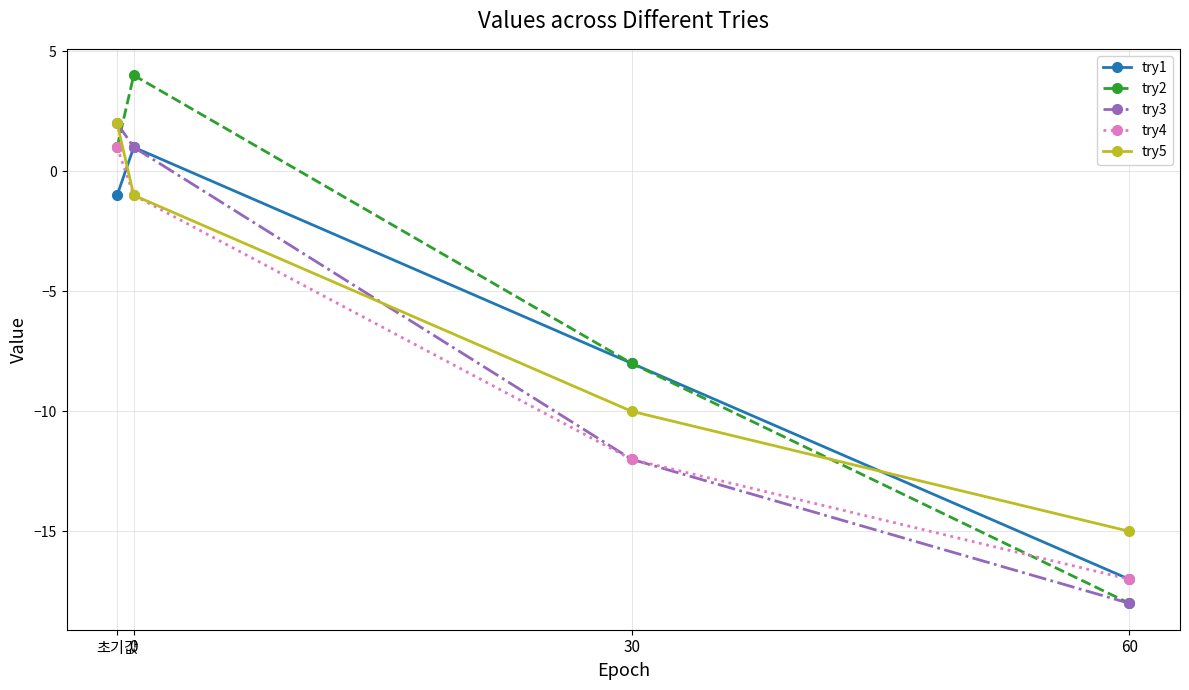

How many series are shown in this chart?

5